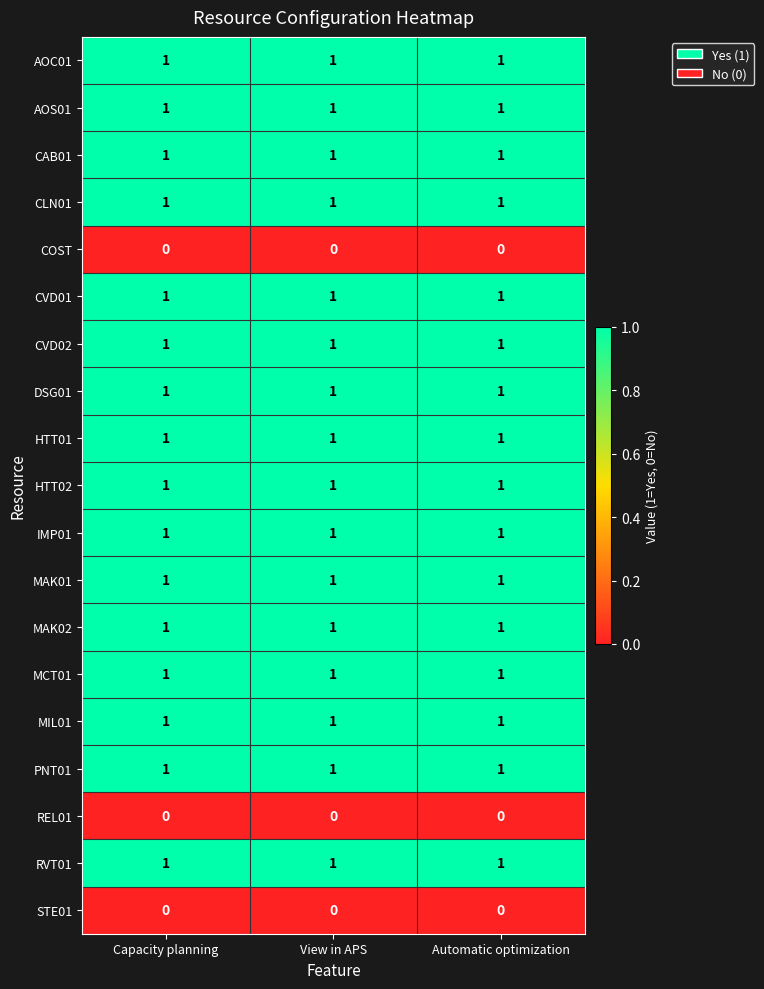

The value of DSG01 at Capacity planning is 0. True or false?

False